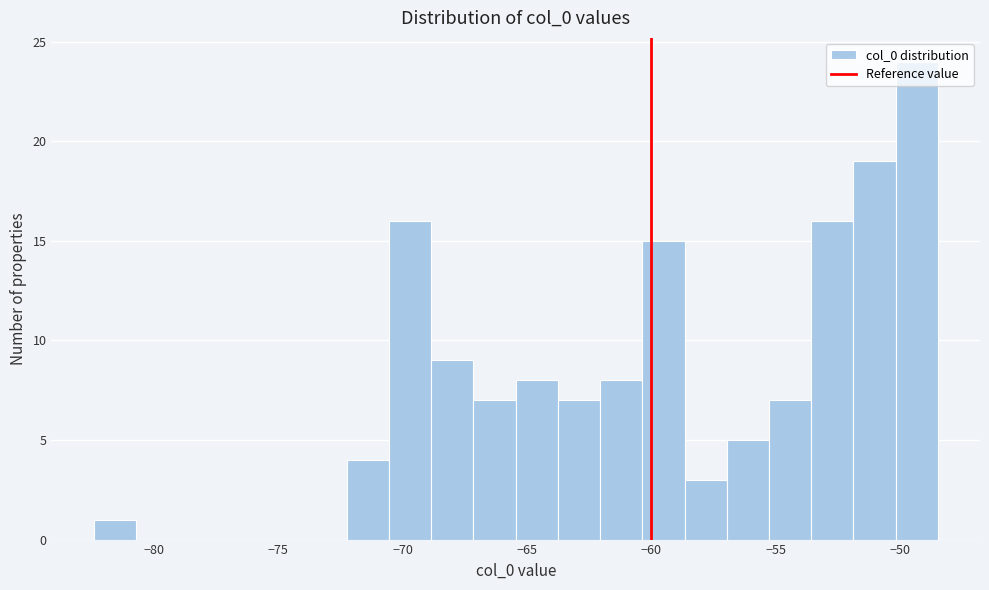

Read against the x-axis, roughly where is the centre of the tallest bar?

-49.5